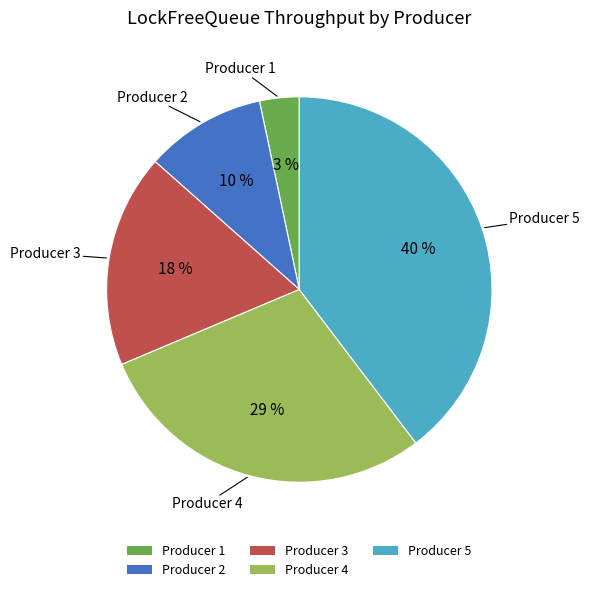

Rank the categories by value from highest to lowest.

Producer 5, Producer 4, Producer 3, Producer 2, Producer 1